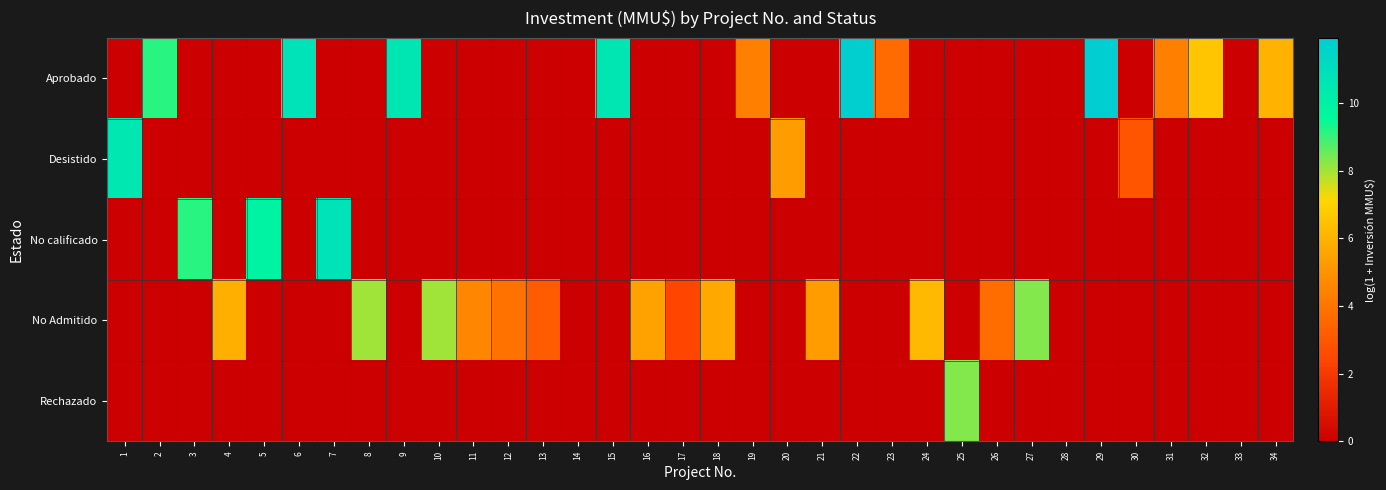

List the series in order of their peak value, highest first.

Aprobado, No calificado, Desistido, No Admitido, Rechazado